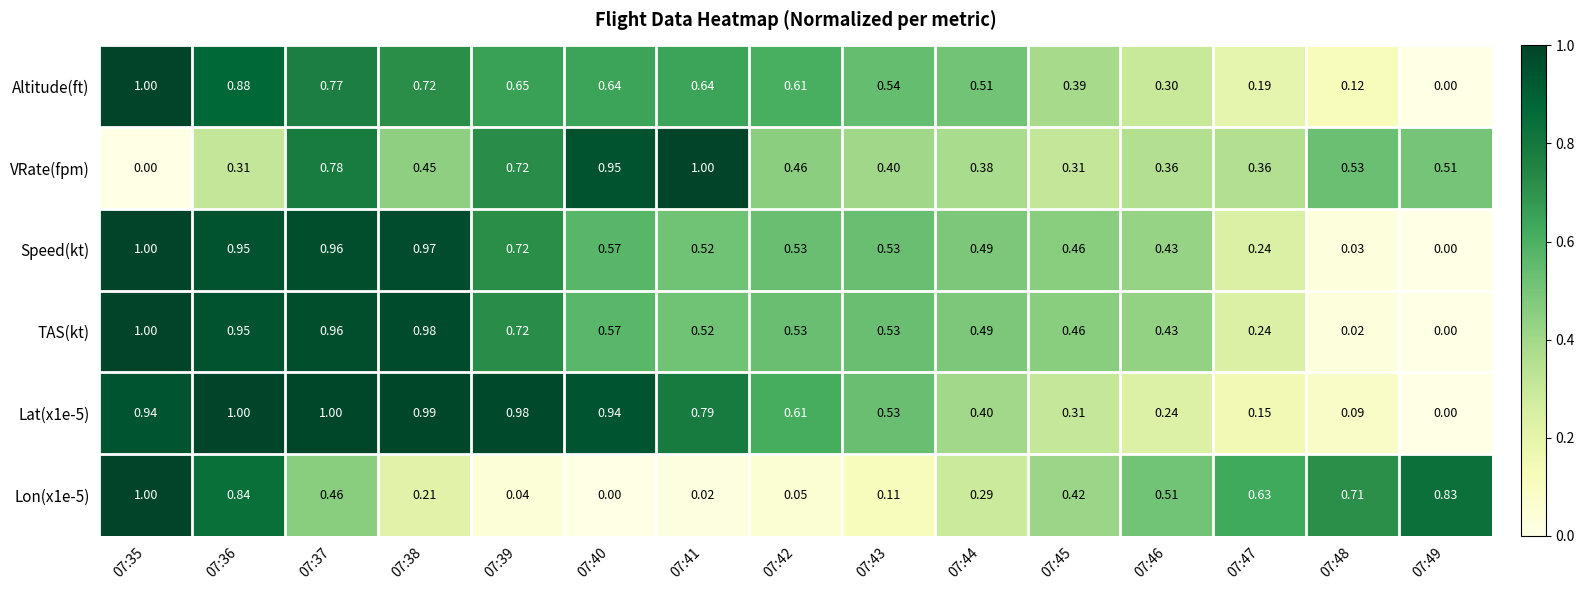

What is the total value across all series at 07:39?

3.8